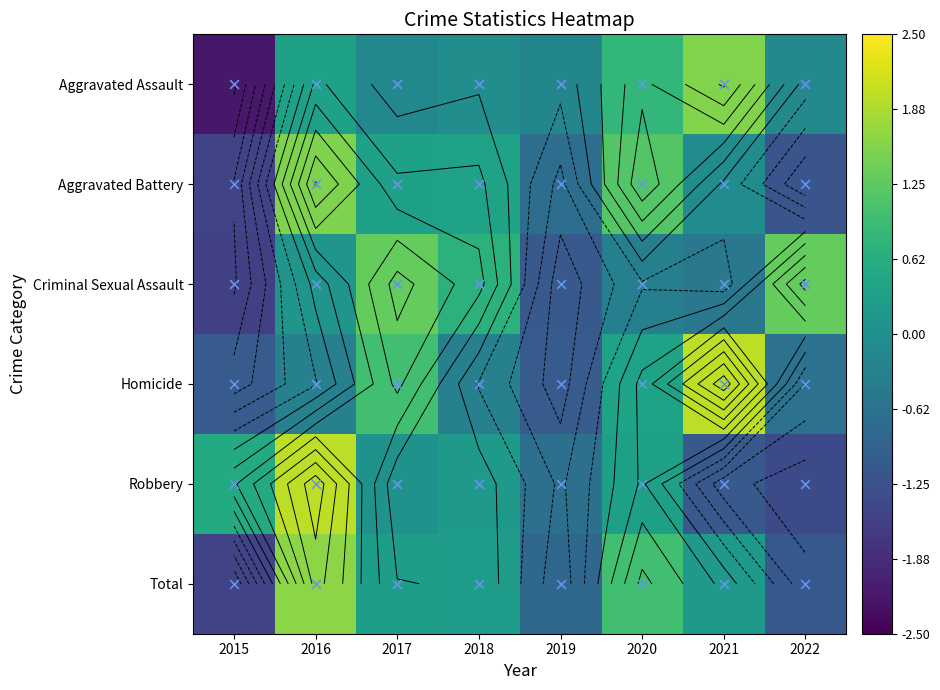

List the labels in order of Criminal Sexual Assault value, smallest first.

2015, 2019, 2021, 2020, 2016, 2018, 2017, 2022